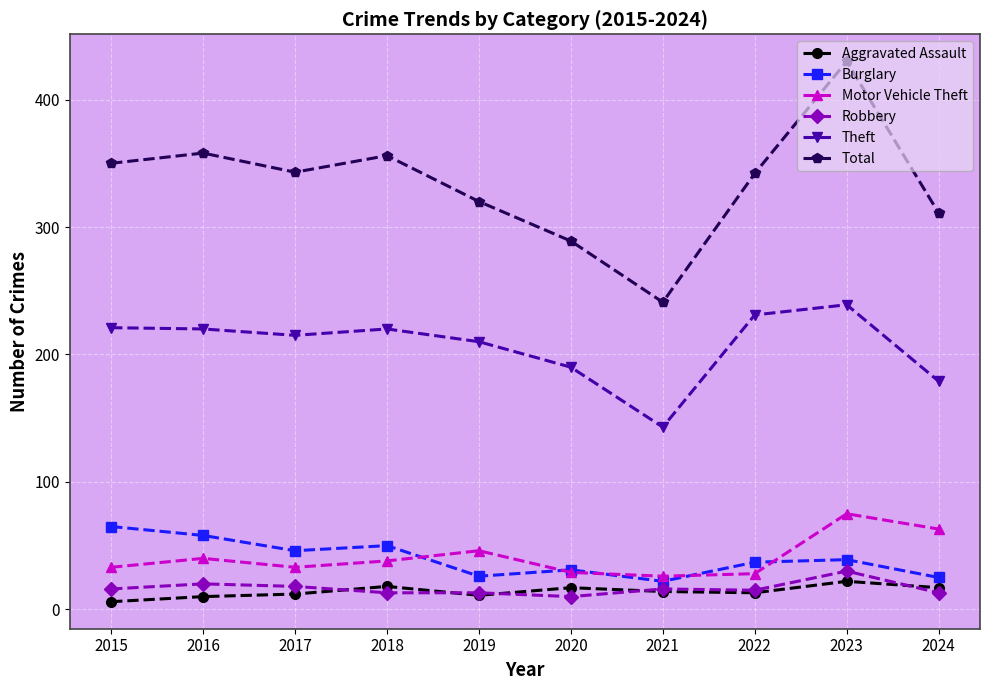

How many categories are shown in the chart?

10